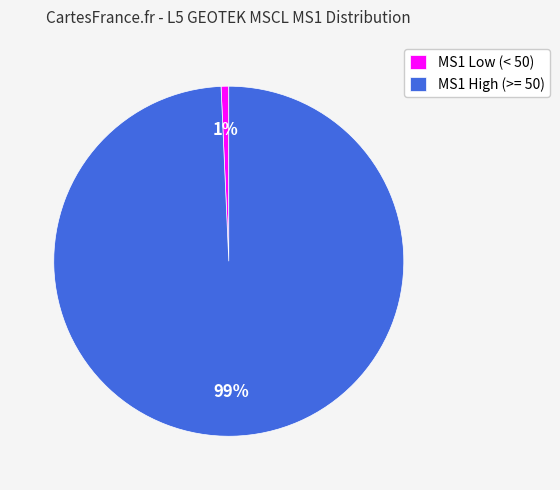

True or false: MS1 Low (< 50) accounts for 1% of the total.

True